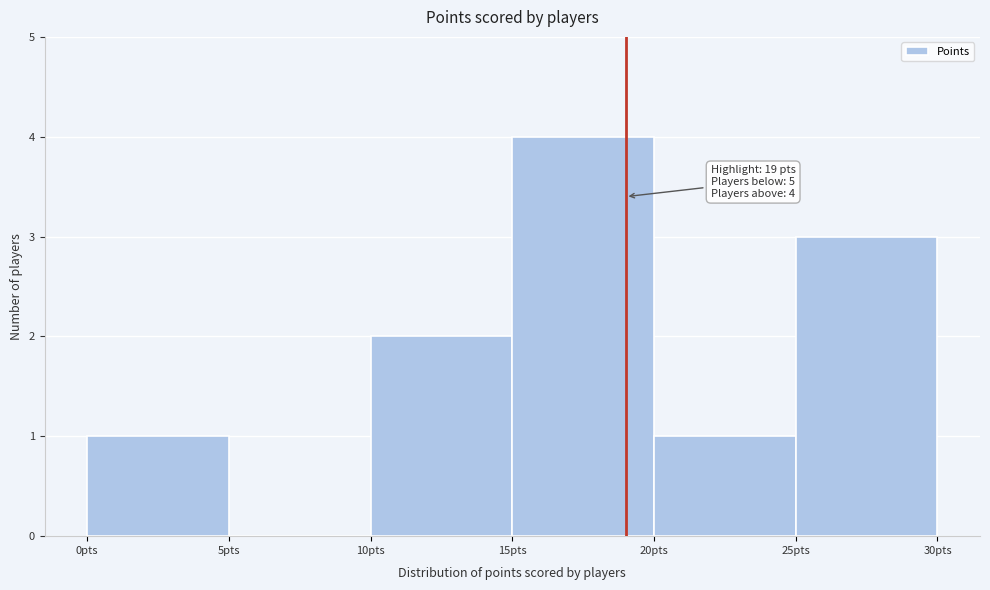

Over which range of the x-axis is the bar tallest?

15 to 20